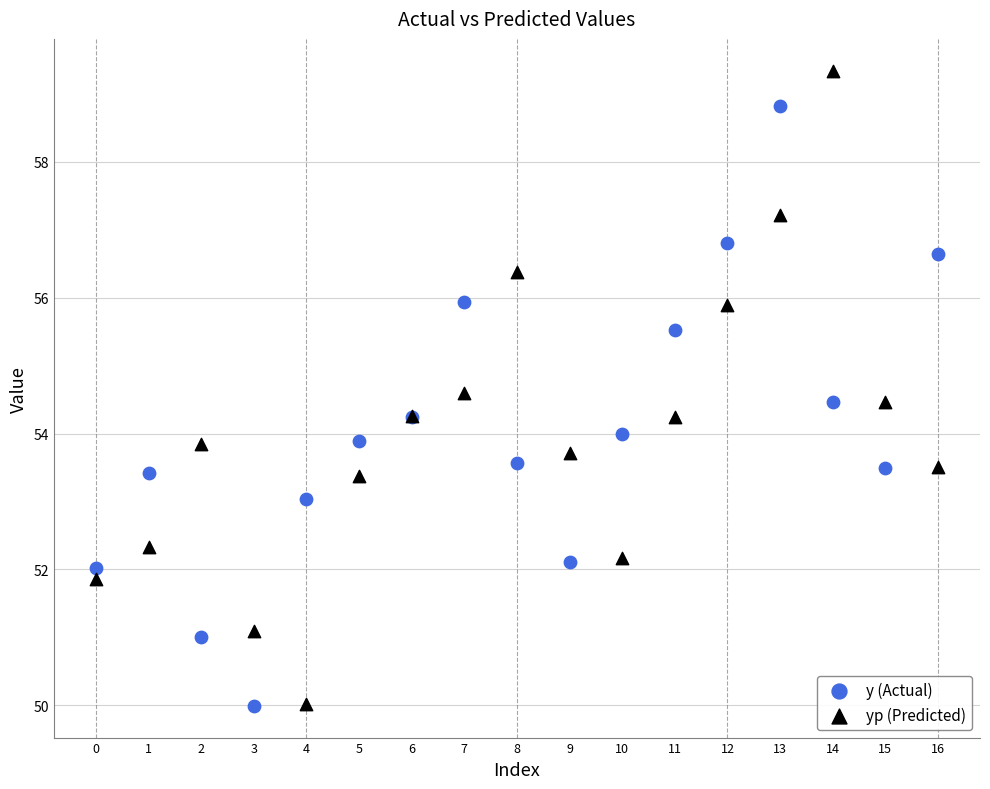

What are all the series names shown in the legend?

y (Actual), yp (Predicted)